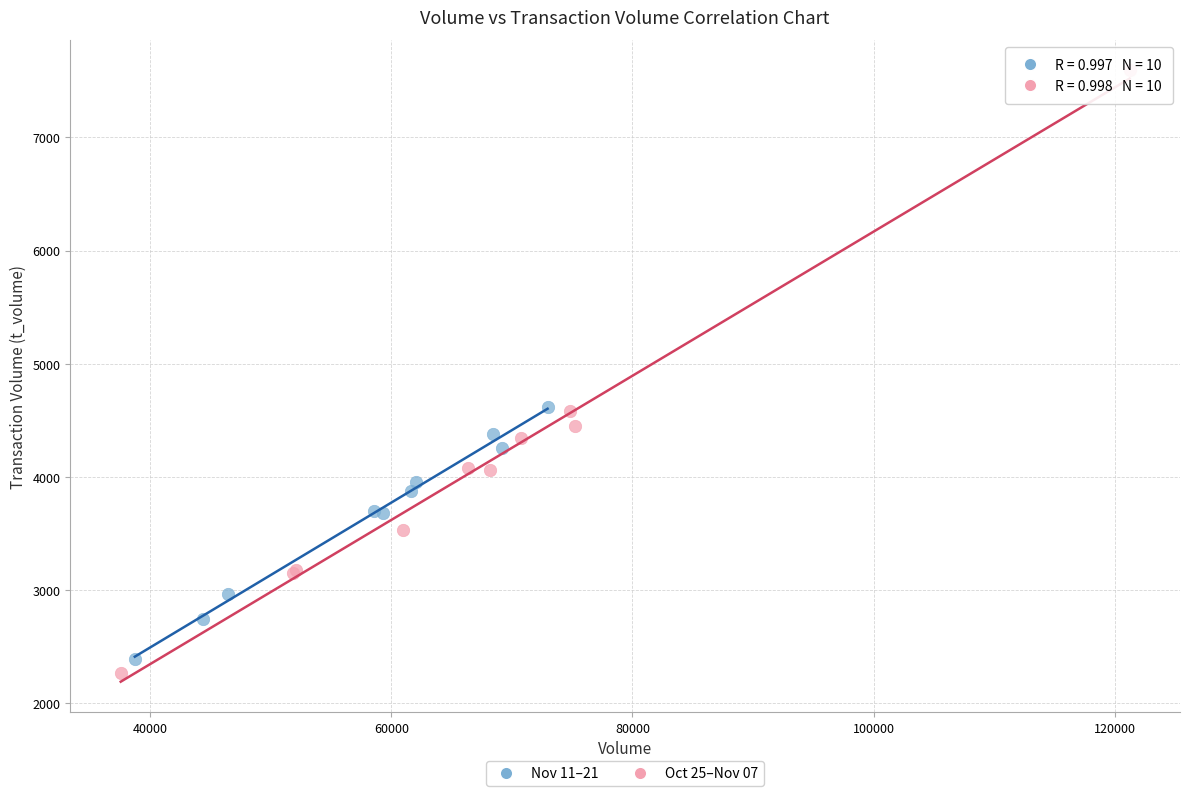

Which series contains the lowest Y value?

Oct 25–Nov 07